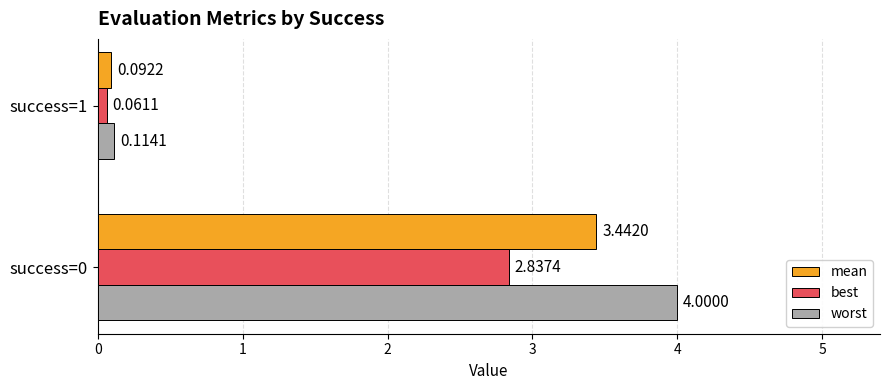

At which category is the sum across all series the highest?

success=0